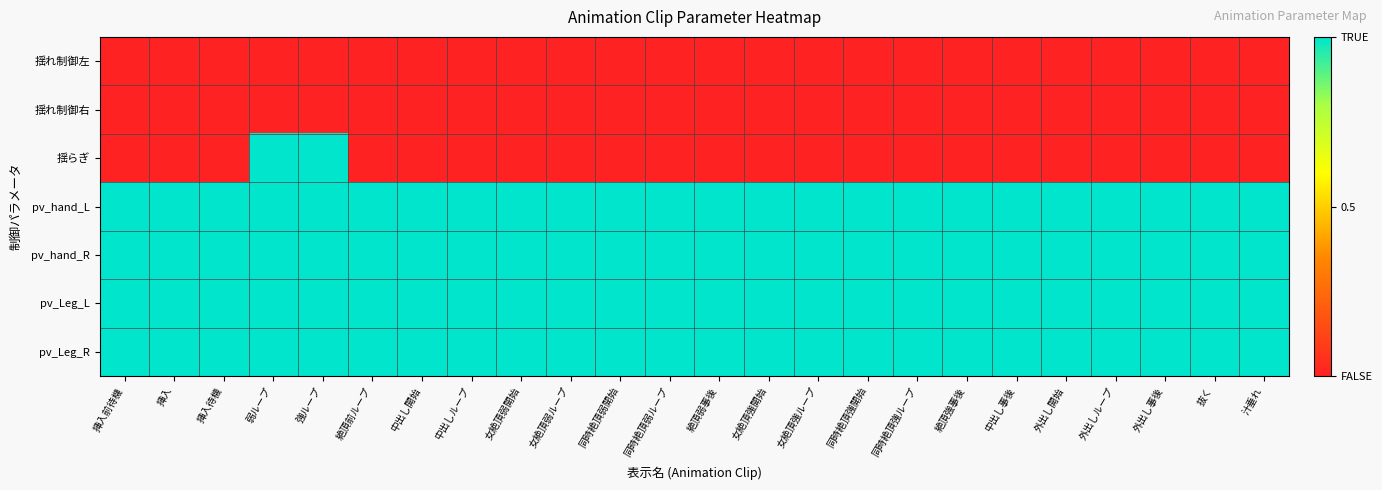

Between 同時絶頂弱ループ and 外出し開始, which is larger?

同時絶頂弱ループ